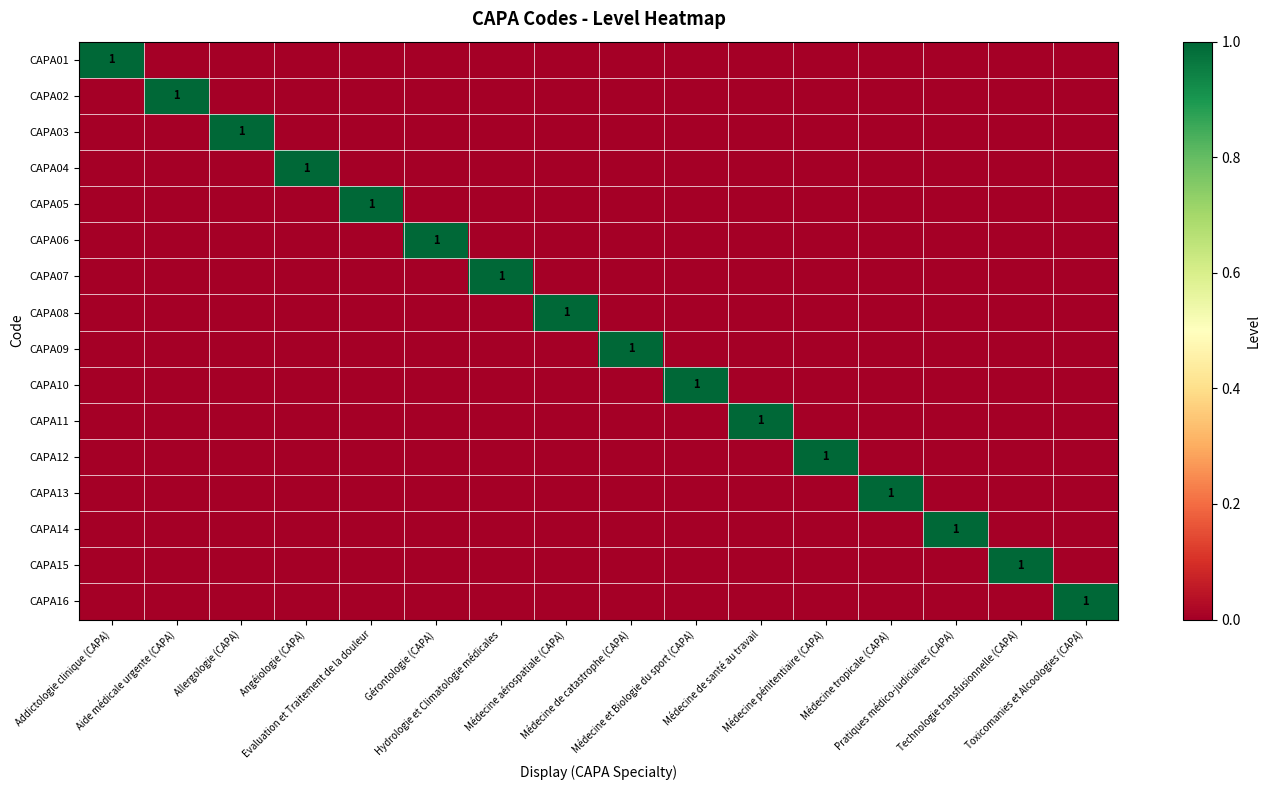

At which label is CAPA01 closest to 0?

Aide médicale urgente (CAPA)